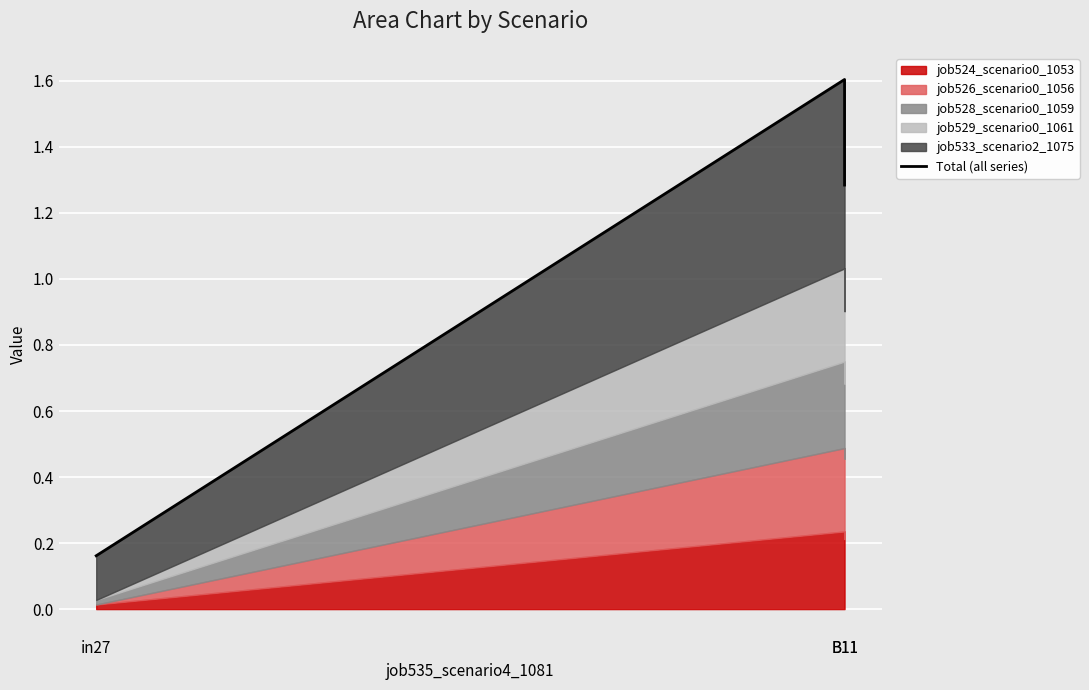

How many values exceed 1?

2